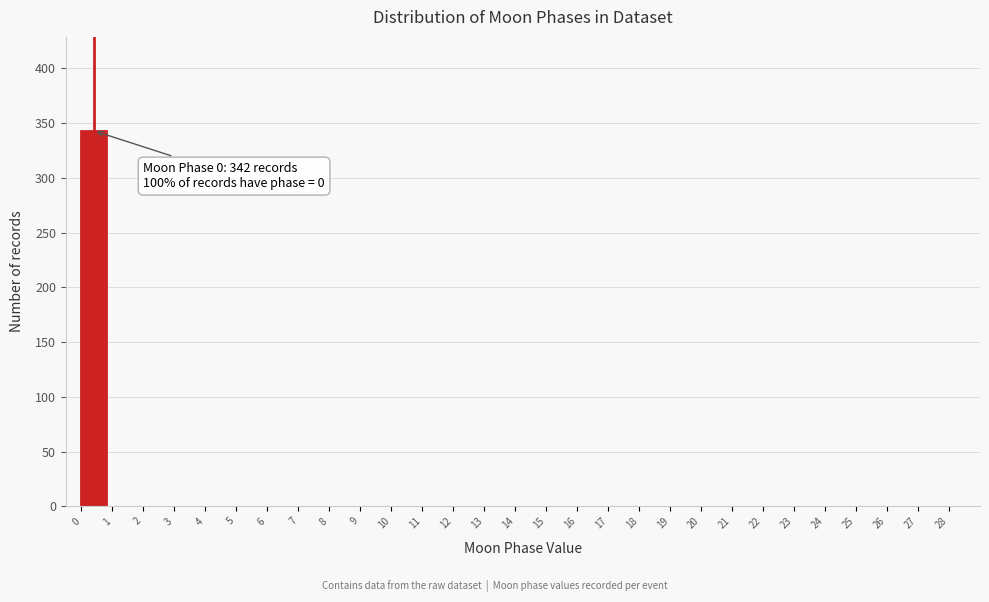

Over which range of the x-axis is the bar tallest?

0 to 1